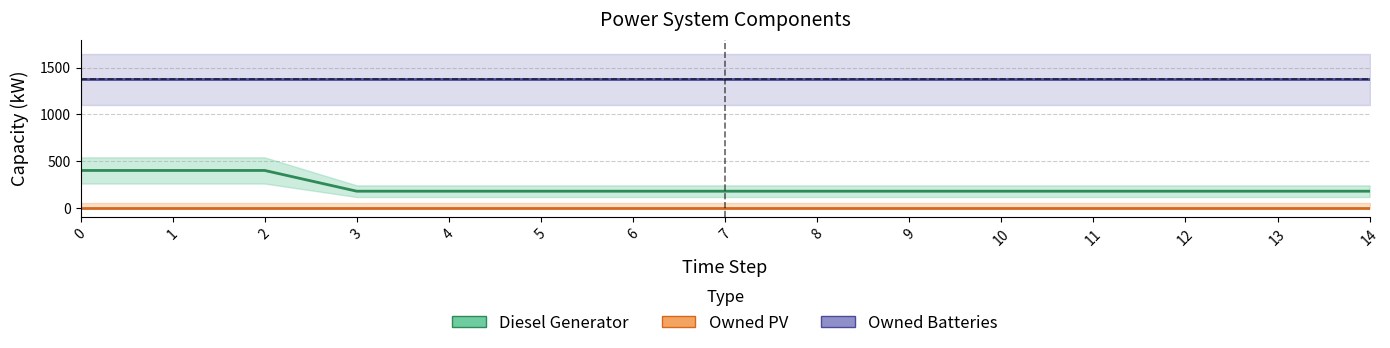

Reading right to left, transcribe all the data shown in this chart.

Diesel Generator: 14=178	13=178	12=178	11=178	10=178	9=178	8=178	7=178	6=178	5=178	4=178	3=178	2=400	1=400	0=400
Owned PV: 14=0	13=0	12=0	11=0	10=0	9=0	8=0	7=0	6=0	5=0	4=0	3=0	2=0	1=0	0=0
Owned Batteries: 14=1374	13=1374	12=1374	11=1374	10=1374	9=1374	8=1374	7=1374	6=1374	5=1374	4=1374	3=1374	2=1374	1=1374	0=1374